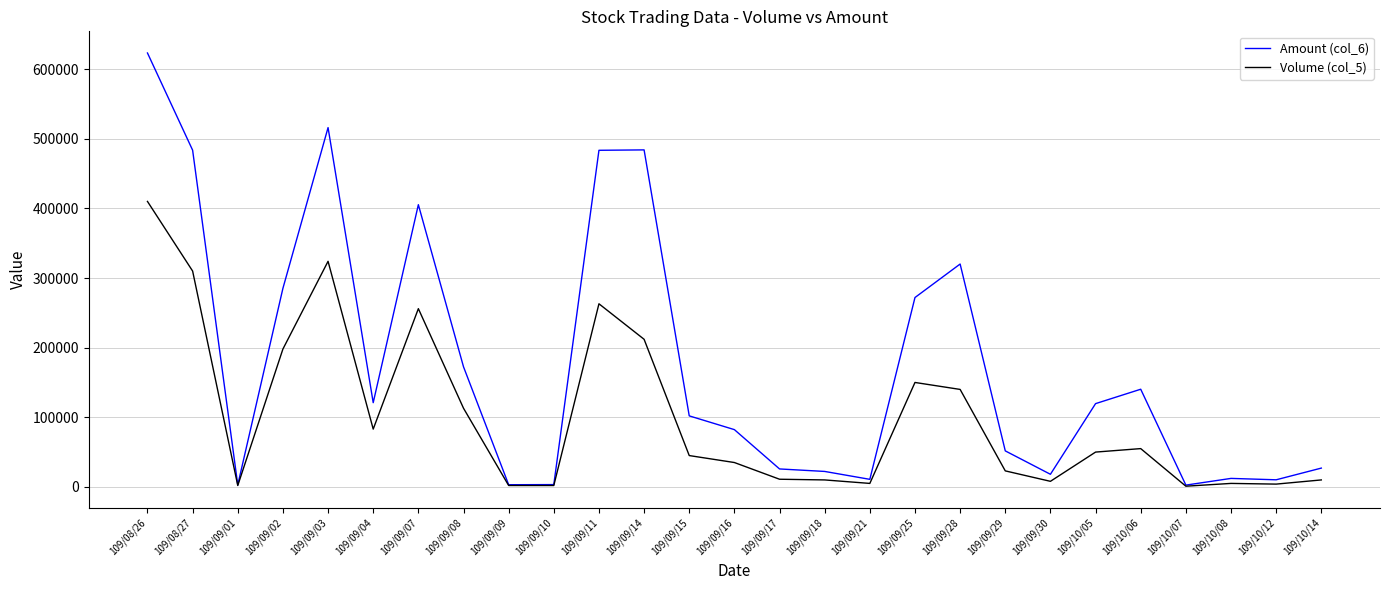

What is the greatest value displayed?

623210